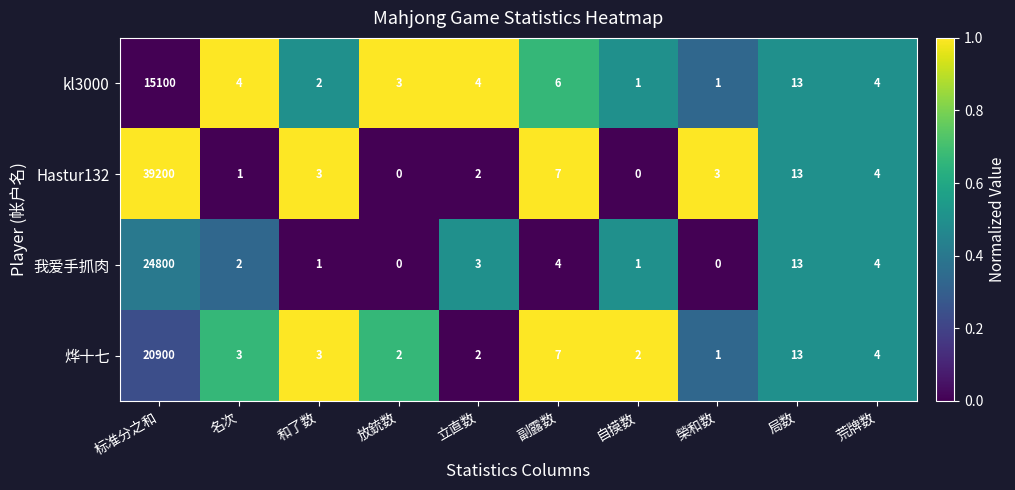

Where does the 我爱手抓肉 series first go above 3?

标准分之和